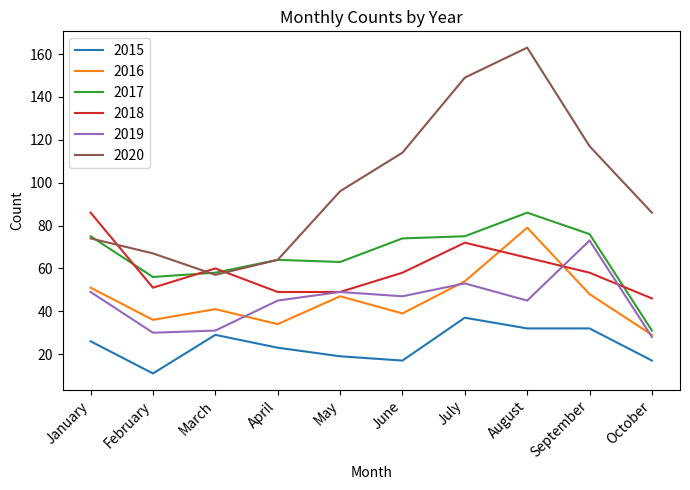

True or false: 2019 and 2020 cross at least once.

False